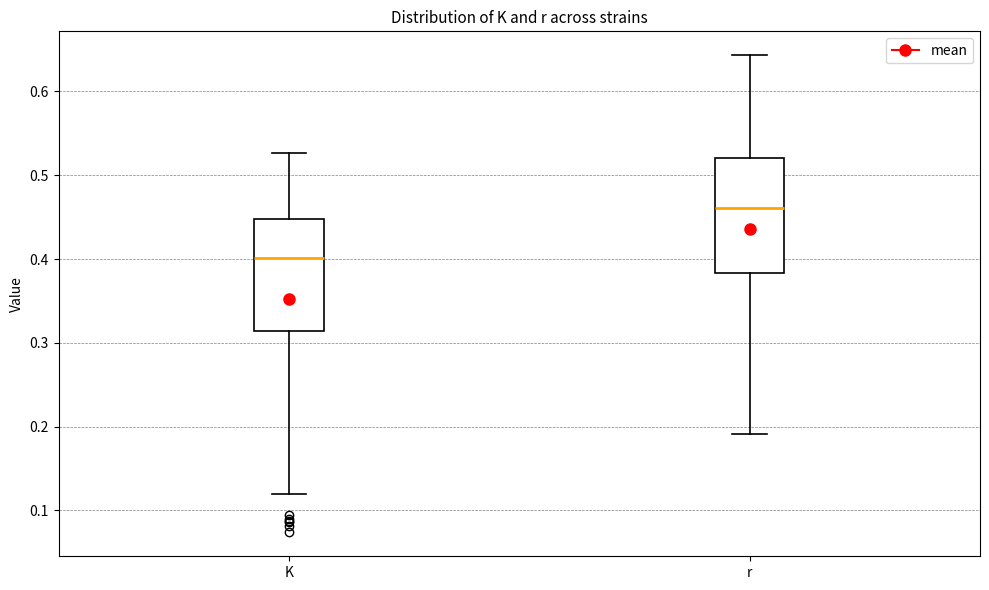

Where is the lower edge of the box for r on the y-axis? The values are not printed on the chart, so give them approximately, as read against the axis.

0.38